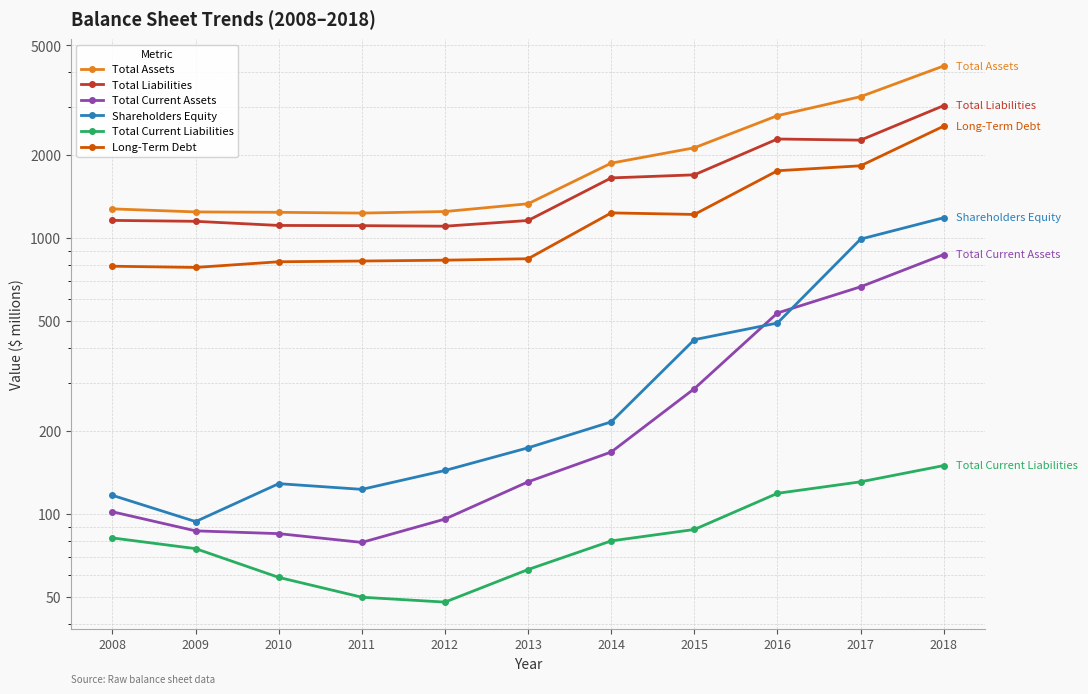

At which category does Total Assets reach its first local valley?

2011